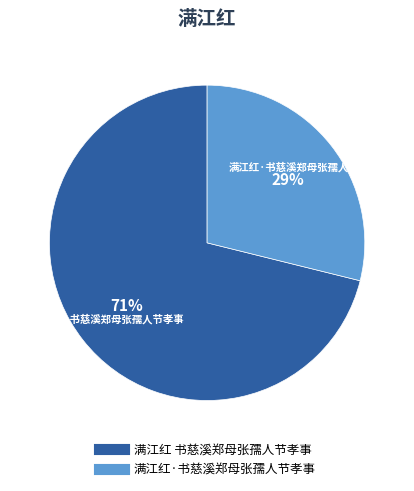

Which has a higher value, 满江红 书慈溪郑母张孺人节孝事 or 满江红·书慈溪郑母张孺人节孝事?

满江红 书慈溪郑母张孺人节孝事